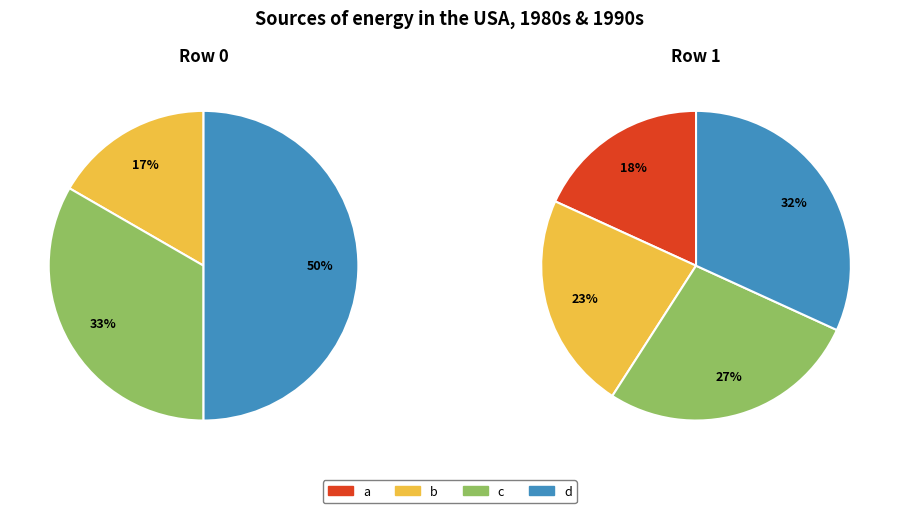

To the nearest percent, what is the difference between the d and c slice percentages?

17%